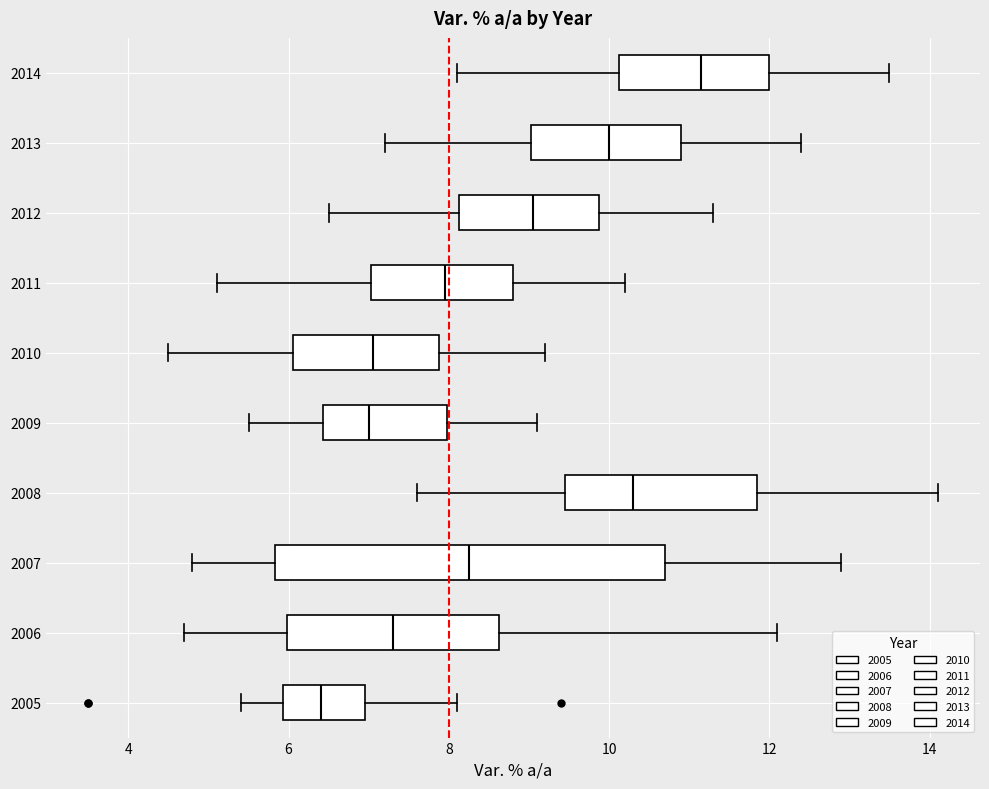

Where is the left edge of the box at y = 2005 on the x-axis? The values are not printed on the chart, so give them approximately, as read against the axis.

6.0